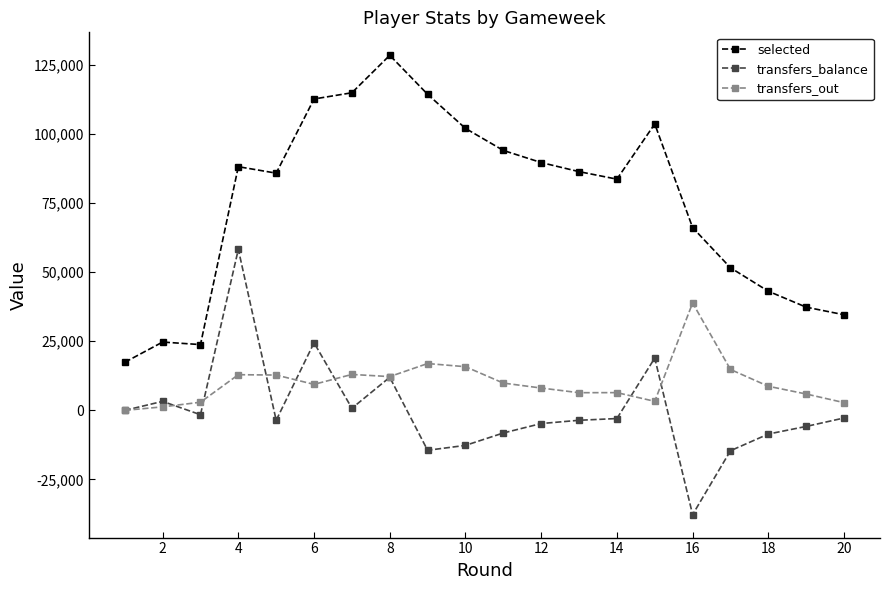

True or false: transfers_balance and selected intersect in this chart.

False